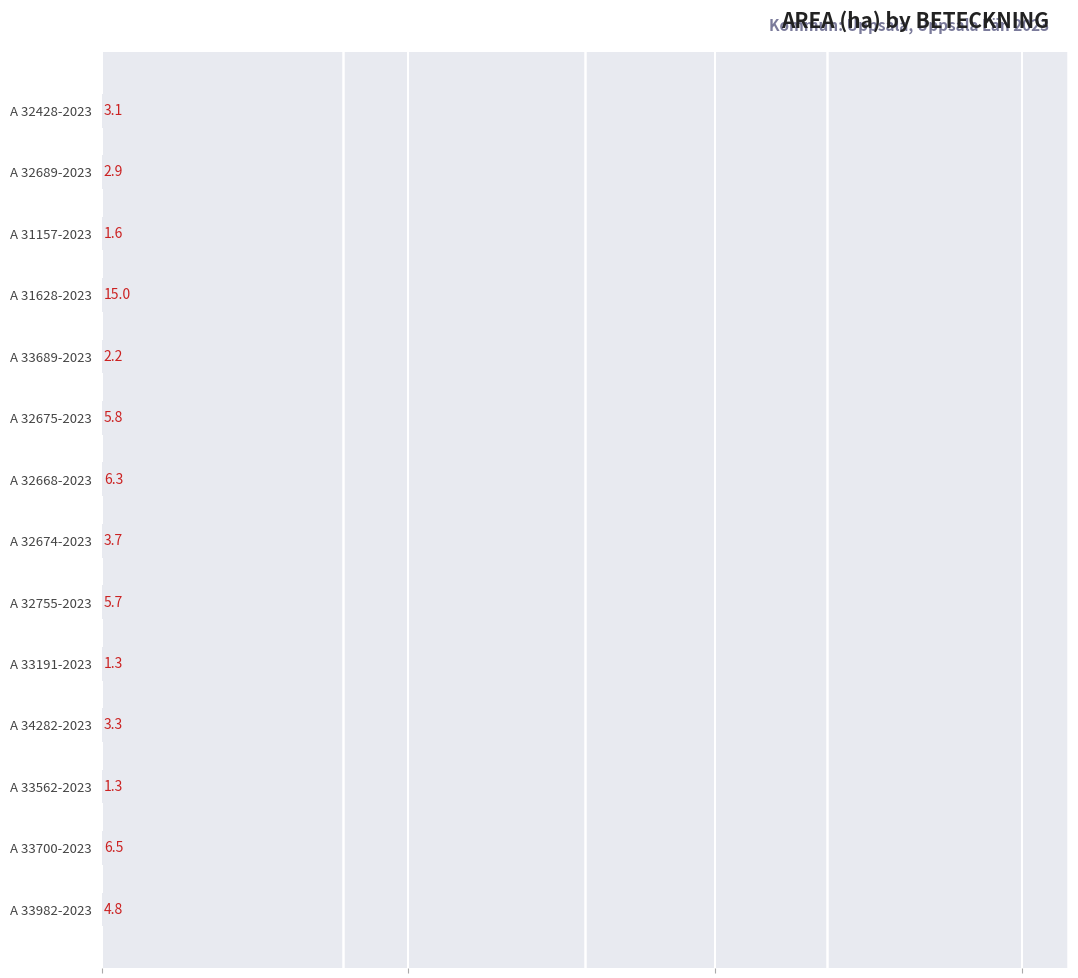

How many distinct data groups are displayed?

1